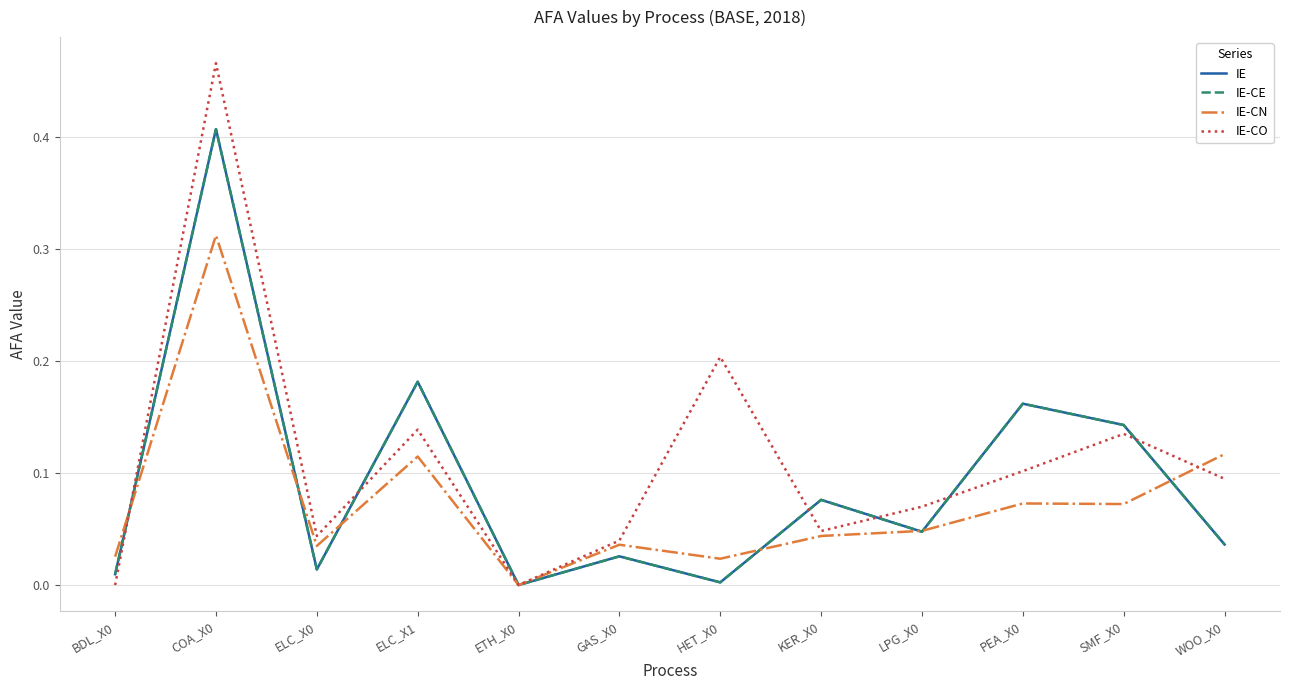

True or false: IE and IE-CE intersect in this chart.

False